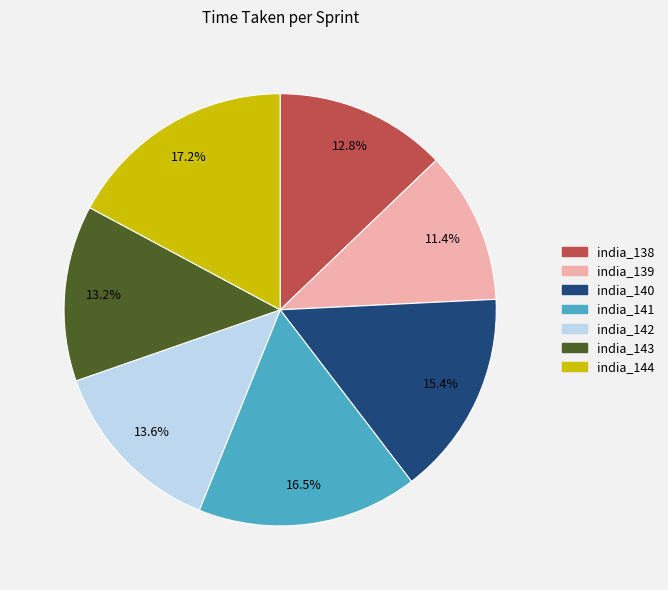

How many segments does this pie chart have?

7